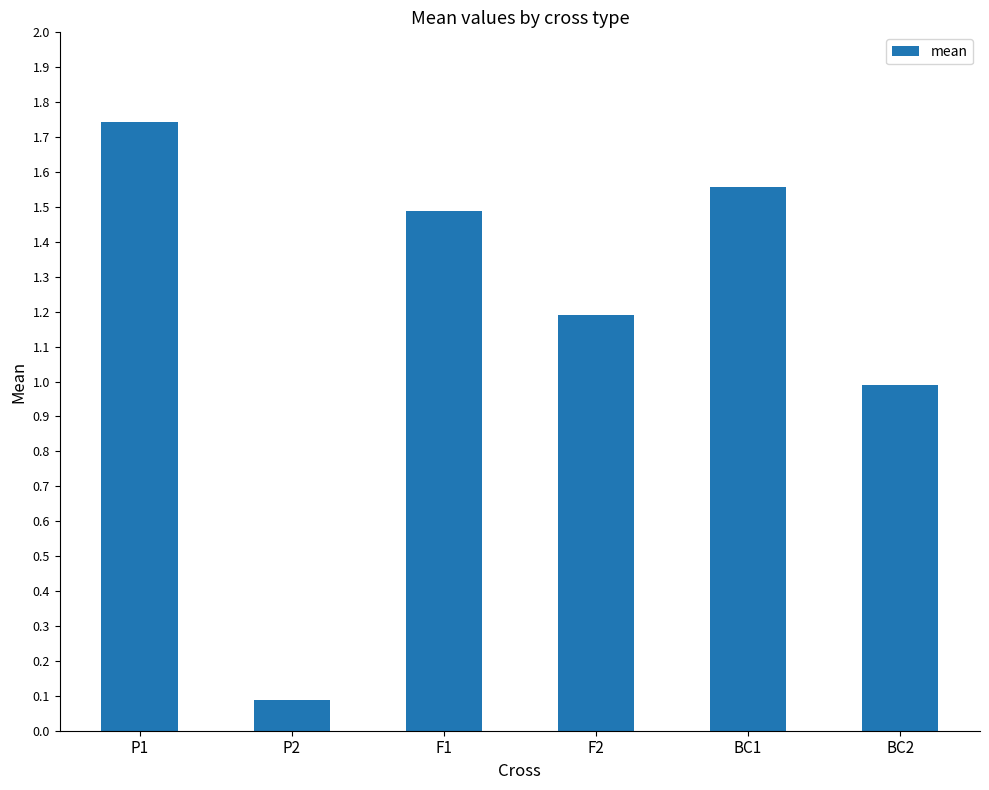

The value at P2 is 0.1. True or false?

True